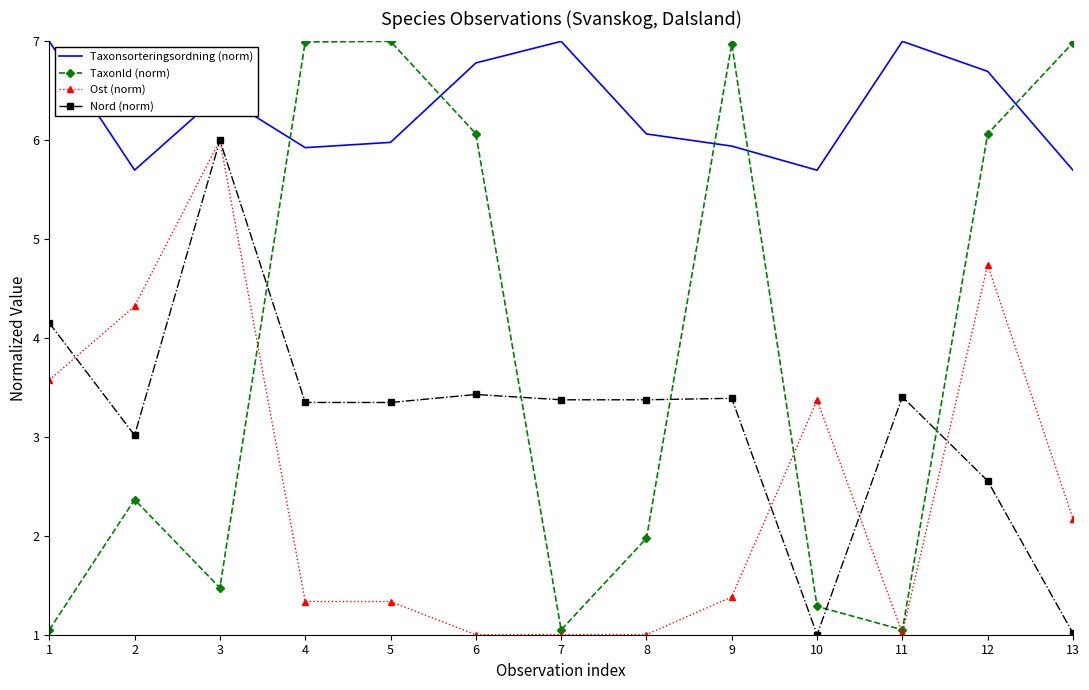

What is the difference between the maximum and second lowest values in the Nord (norm) series?

5.0